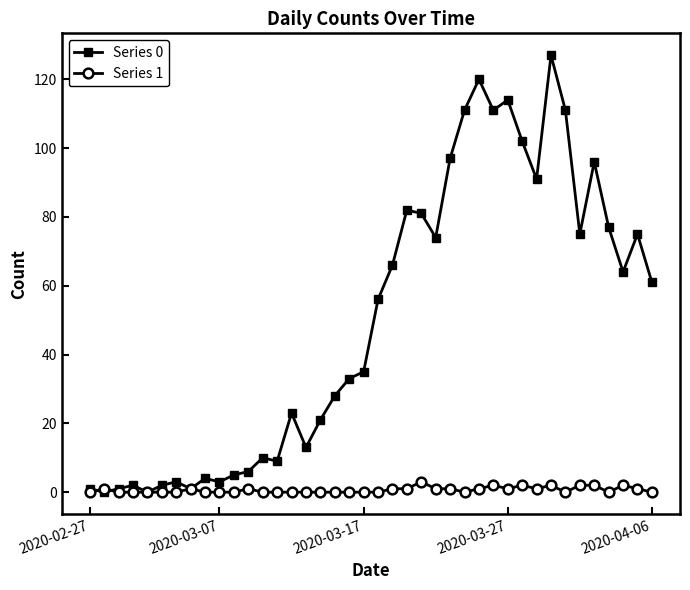

True or false: Series 0 has more than 1 interior local peaks.

True